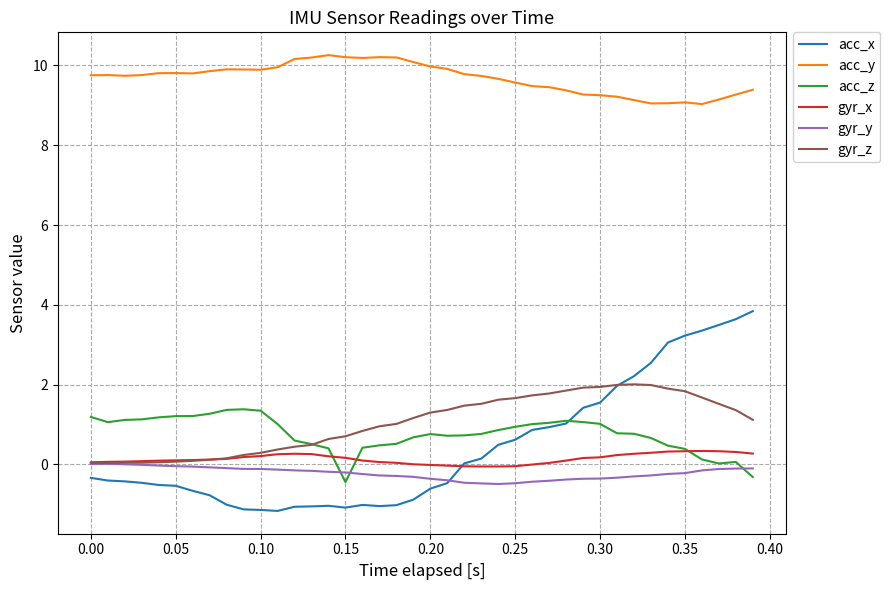

Rank the series by their maximum value, from lowest to highest.

gyr_y, gyr_x, acc_z, gyr_z, acc_x, acc_y